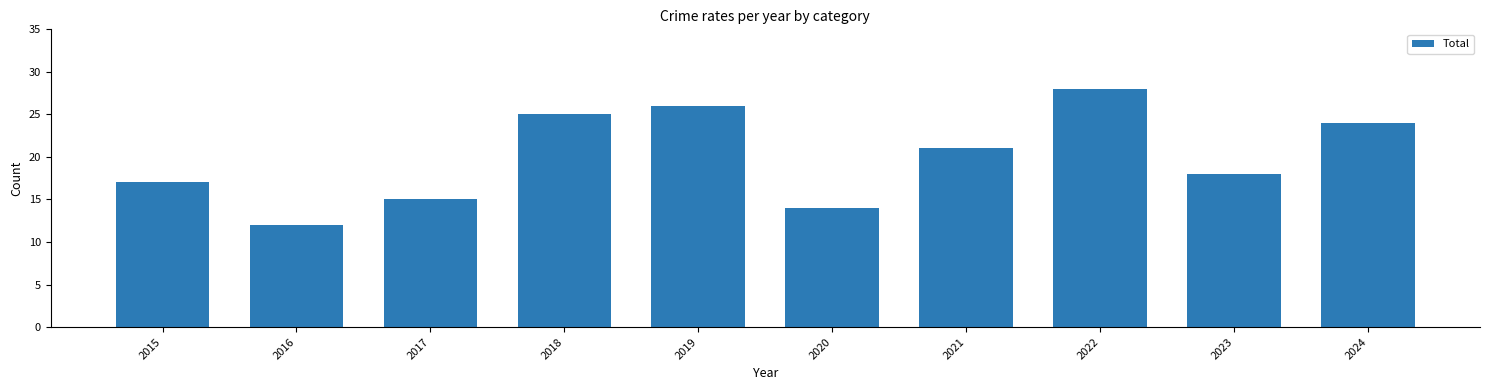

How many distinct data groups are displayed?

1